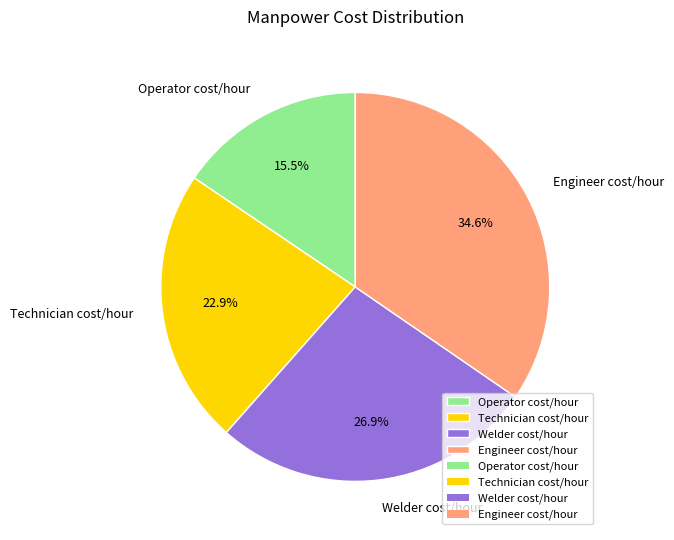

What percentage is NOT represented by Welder cost/hour?

73.1%